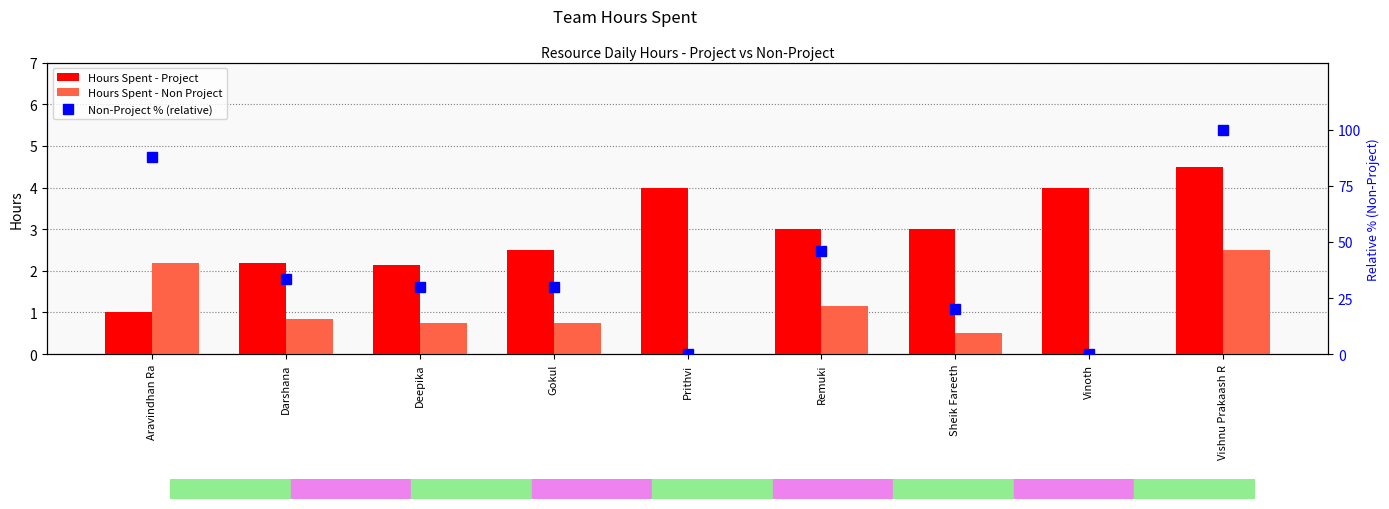

What is the value of the Non-Project % (relative) bar at the 3rd from the left?

30.0